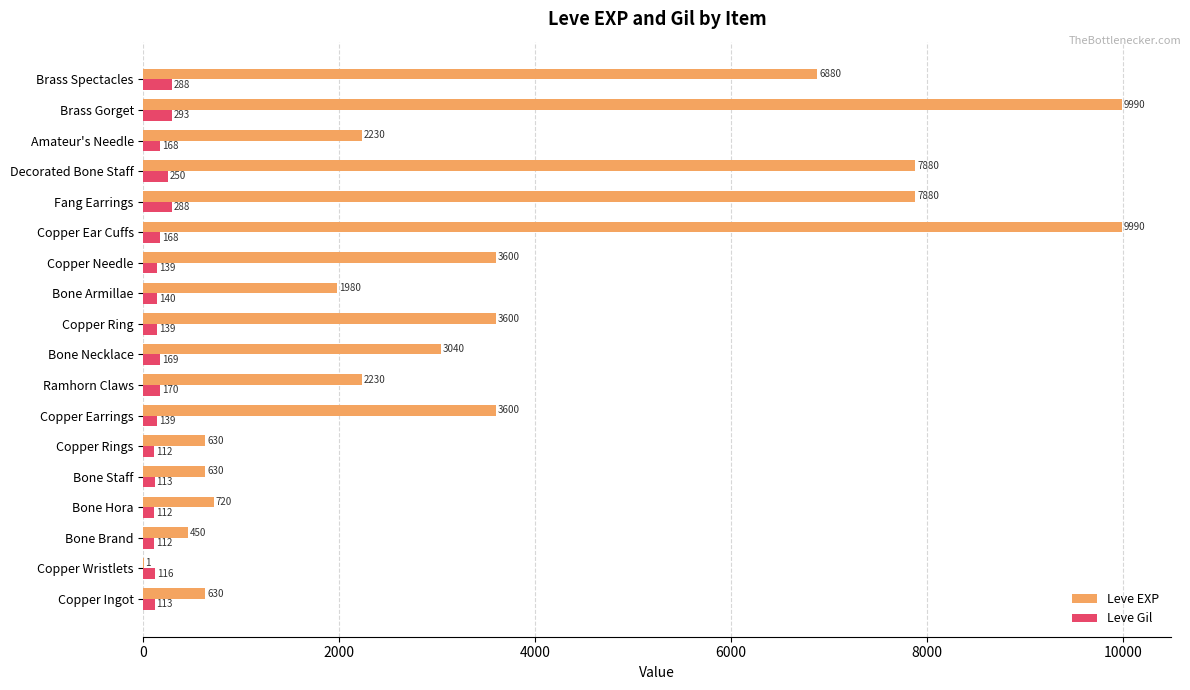

What is the sum of the Leve Gil values at Copper Wristlets and Brass Spectacles?

404